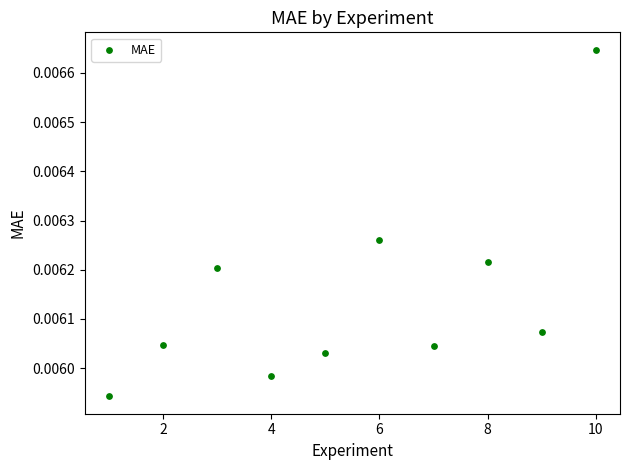

What is the range of X values (max minus min)?

9.0